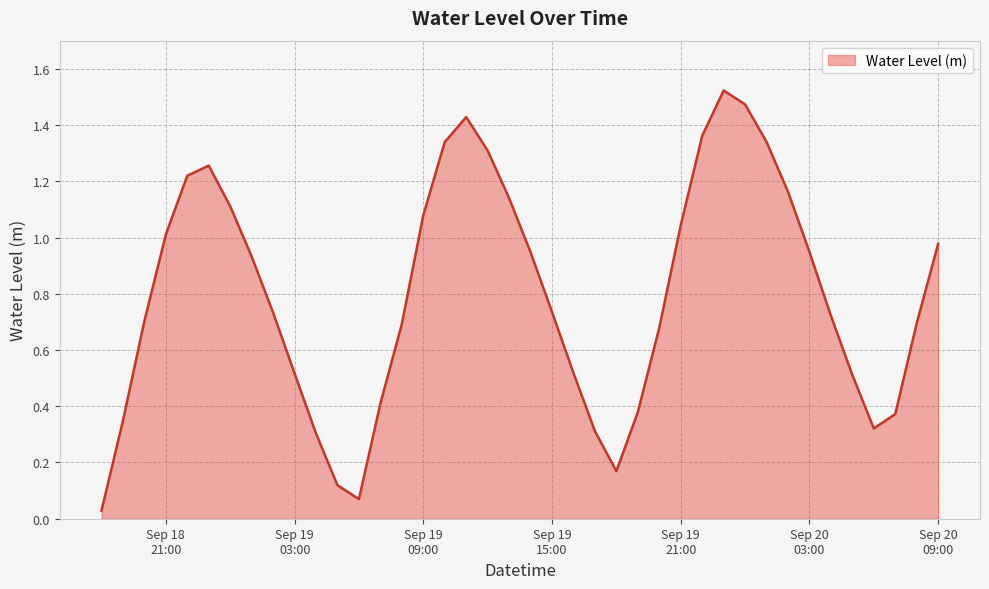

What is the difference between the maximum and minimum values?

1.5